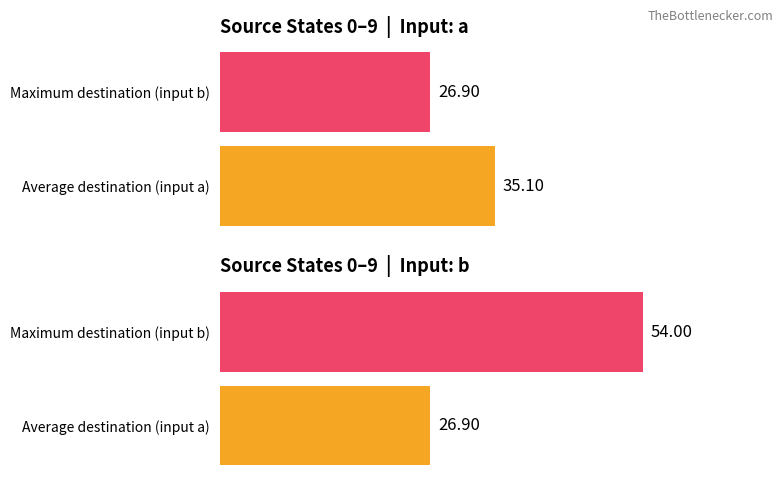

True or false: Maximum destination (input b) has a value of 77.2 at 10.

False